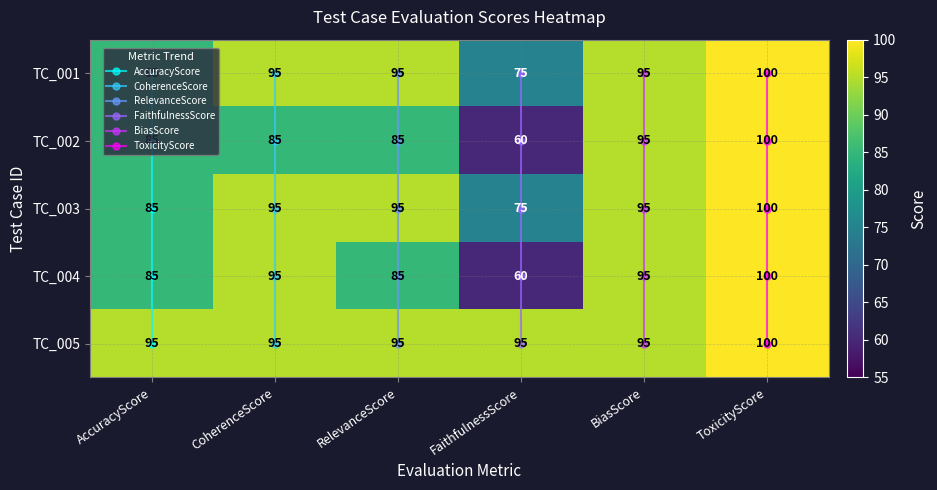

Is the value of TC_002 at FaithfulnessScore greater than the value of TC_004 at ToxicityScore?

No